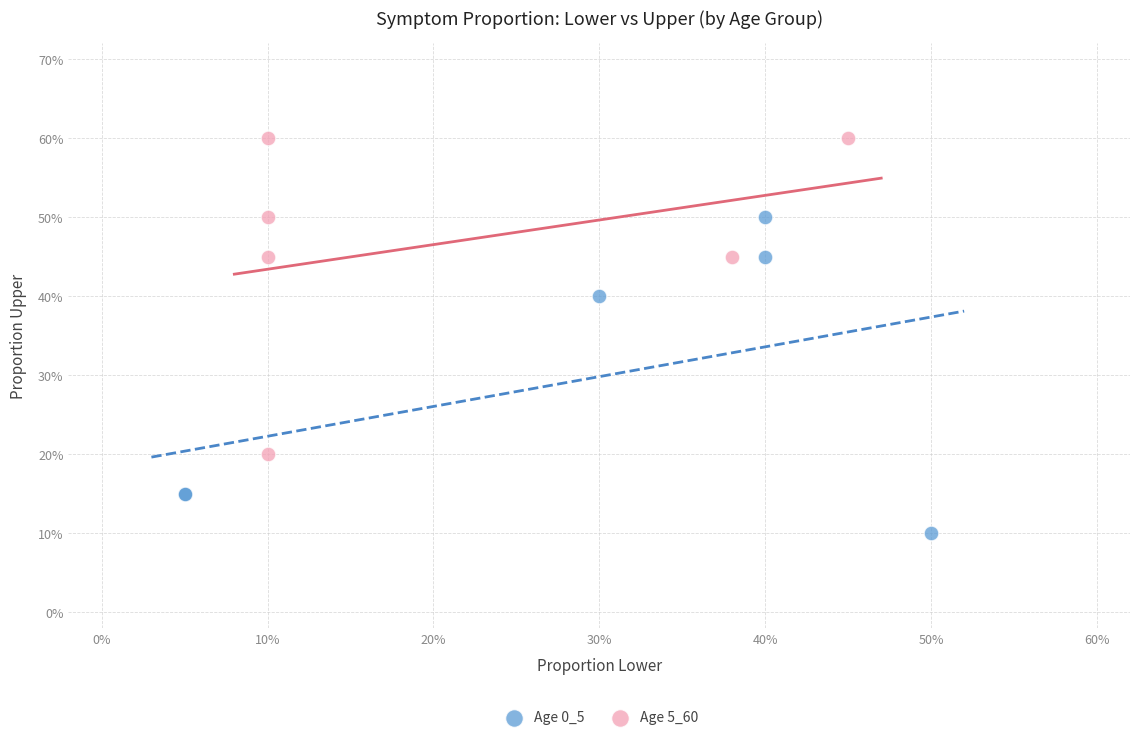

What are all the series names shown in the legend?

Age 0_5, Age 5_60